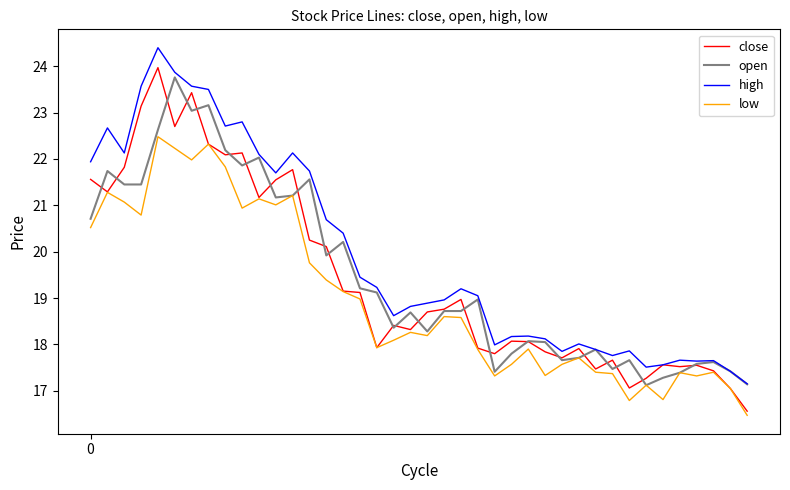

True or false: high and low cross at least once.

False